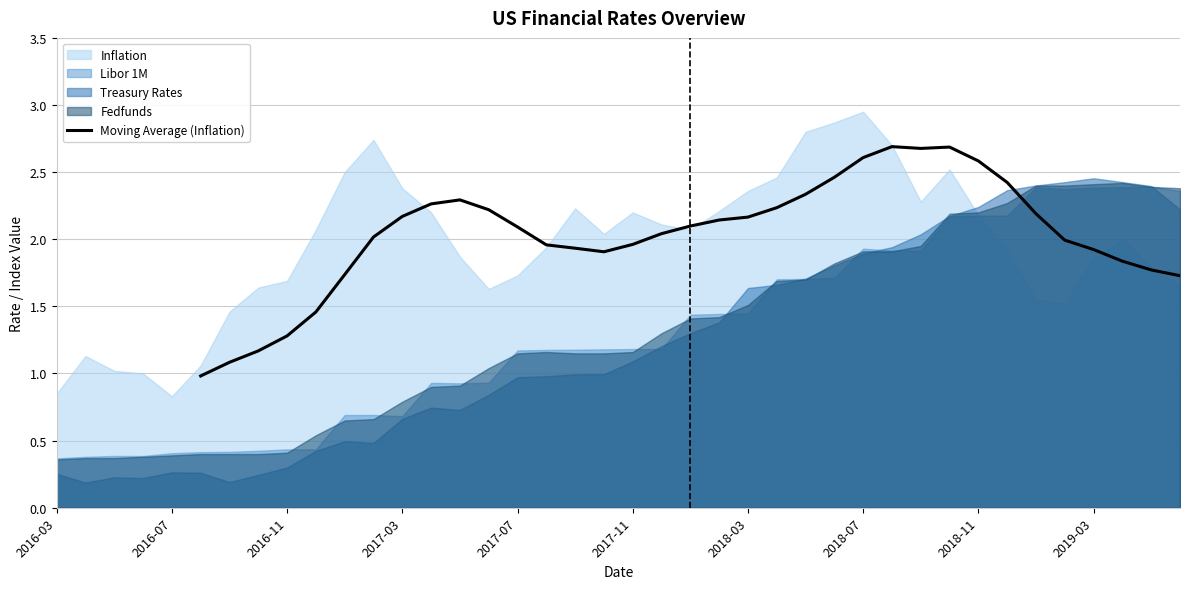

Is it true that Moving Average (Inflation) equals 3.1 at 2017-07?

False